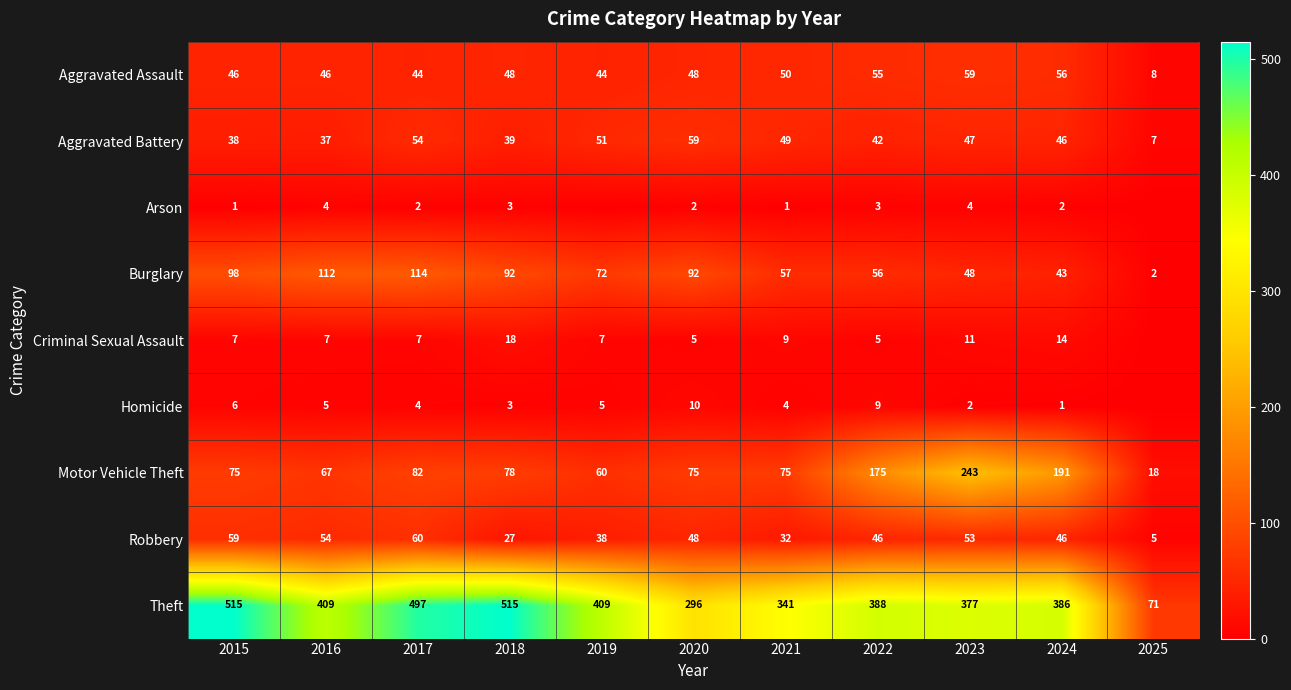

The Homicide series shows 2 at 2023. True or false?

True